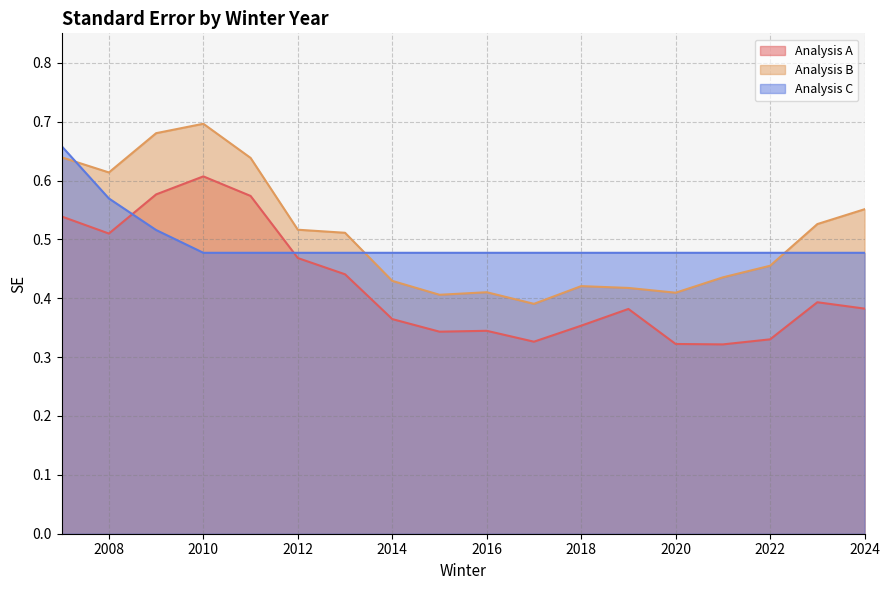

Reading right to left, what are all the values shown in this chart?

51911b892afc308e4e9b994cd539cfd49d501a92: 2024=0.4	2023=0.4	2022=0.3	2021=0.3	2020=0.3	2019=0.4	2018=0.4	2017=0.3	2016=0.3	2015=0.3	2014=0.4	2013=0.4	2012=0.5	2011=0.6	2010=0.6	2009=0.6	2008=0.5	2007=0.5
5cfd93aa282ee5d89df9e2938f22e2453175a506: 2024=0.6	2023=0.5	2022=0.5	2021=0.4	2020=0.4	2019=0.4	2018=0.4	2017=0.4	2016=0.4	2015=0.4	2014=0.4	2013=0.5	2012=0.5	2011=0.6	2010=0.7	2009=0.7	2008=0.6	2007=0.6
f81229fa9627e6b01acbaf50884704defd5707f0: 2024=0.5	2023=0.5	2022=0.5	2021=0.5	2020=0.5	2019=0.5	2018=0.5	2017=0.5	2016=0.5	2015=0.5	2014=0.5	2013=0.5	2012=0.5	2011=0.5	2010=0.5	2009=0.5	2008=0.6	2007=0.7